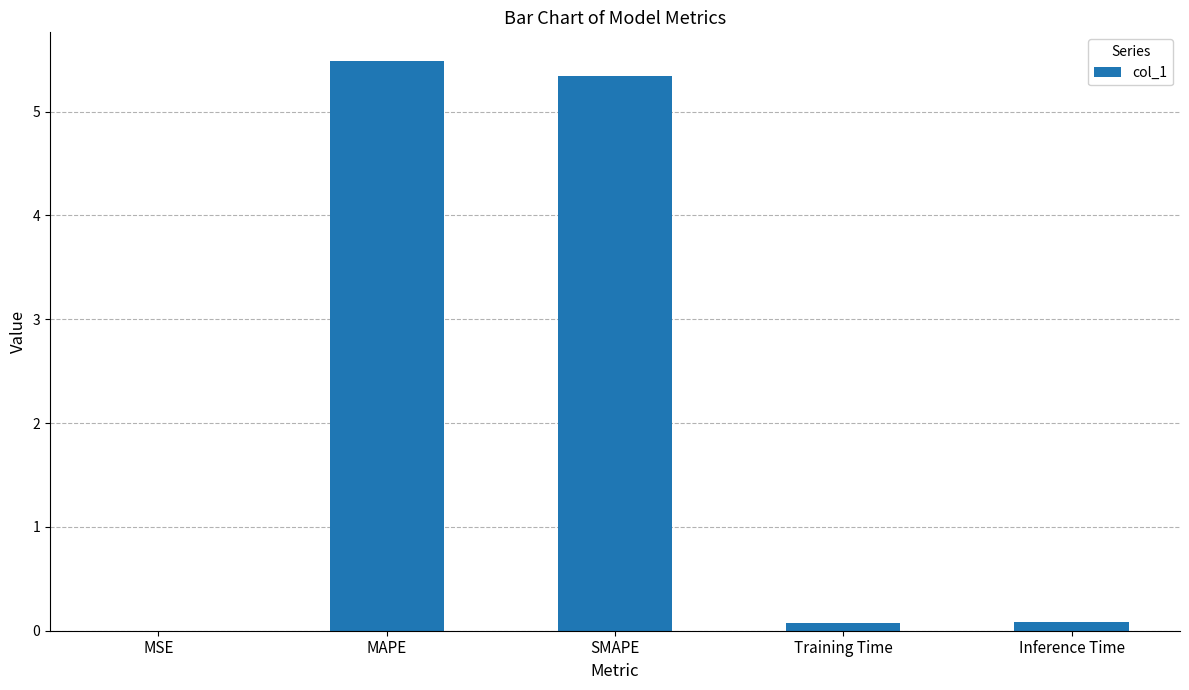

Is it true that the value at MAPE is 5.5?

True